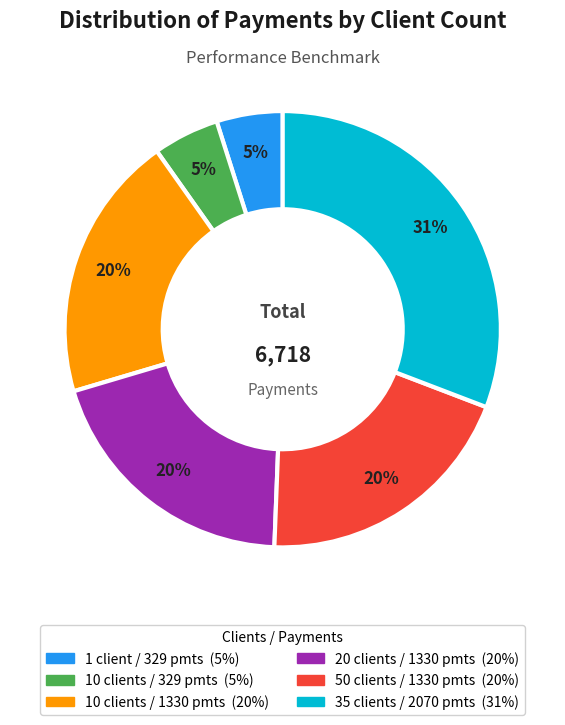

Is there any slice that represents more than half of the pie?

No